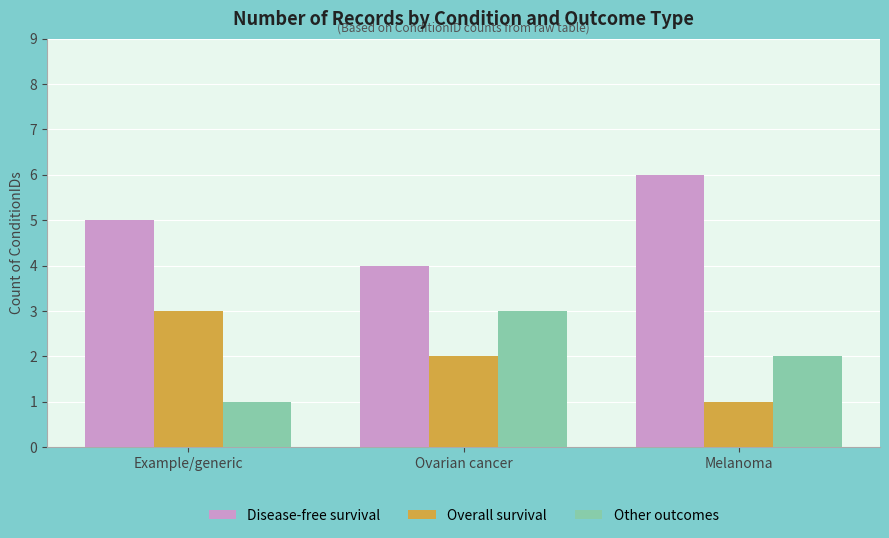

What value does the Disease-free survival series have at Ovarian cancer?

4